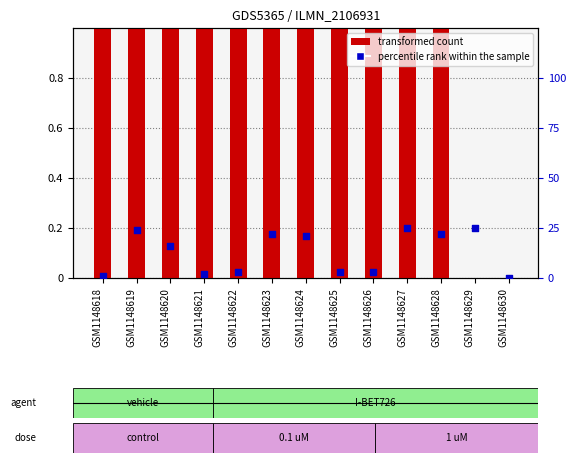

At how many categories does at least one series exceed 23?

3